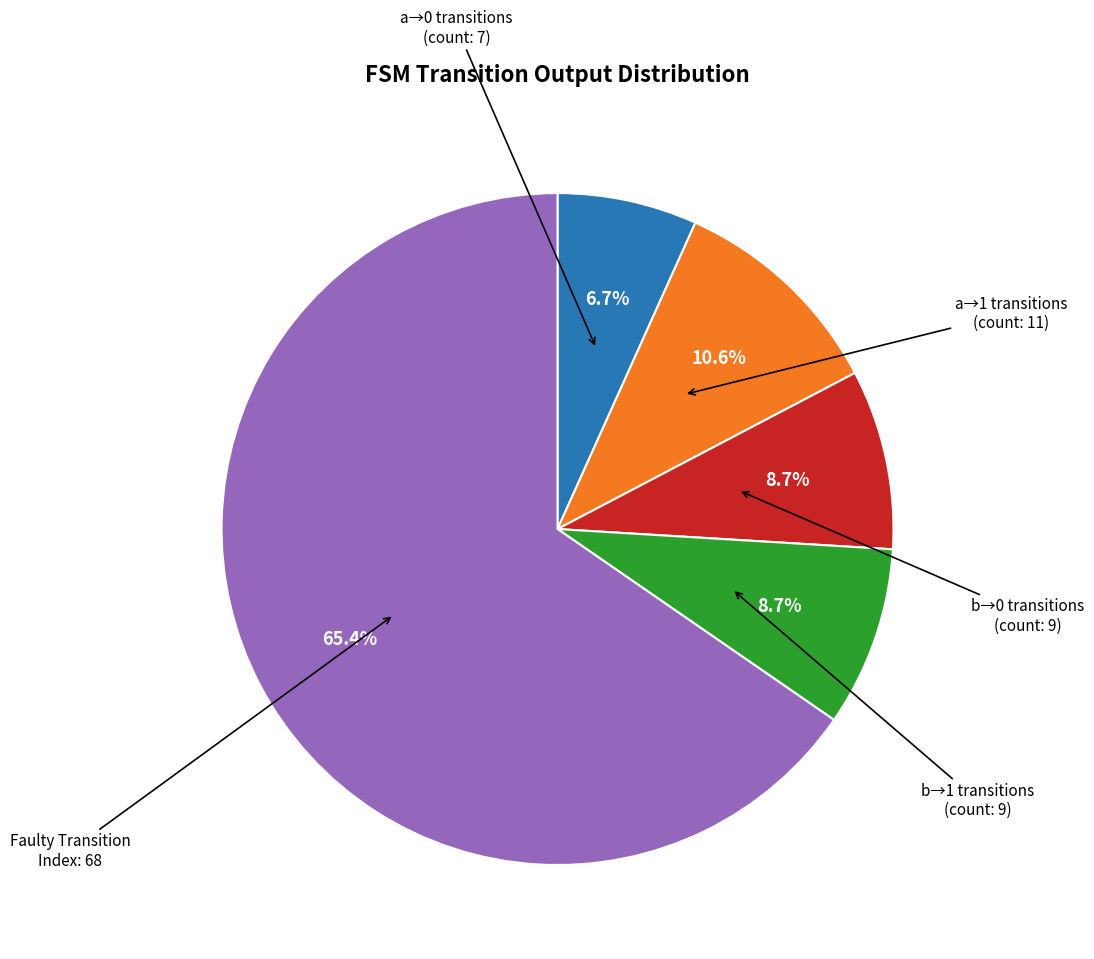

Is there any slice that represents more than half of the pie?

Yes